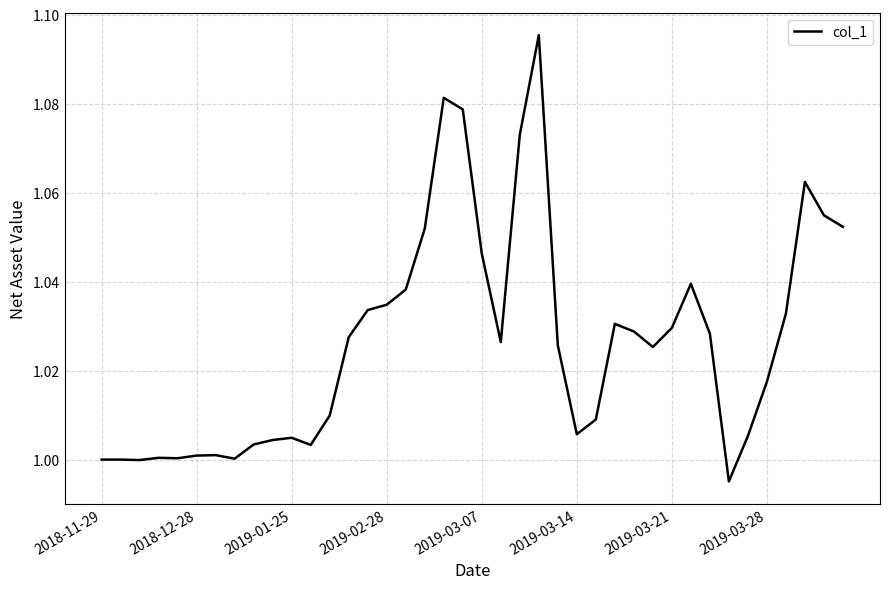

Does the chart display data point markers on the line(s)?

No